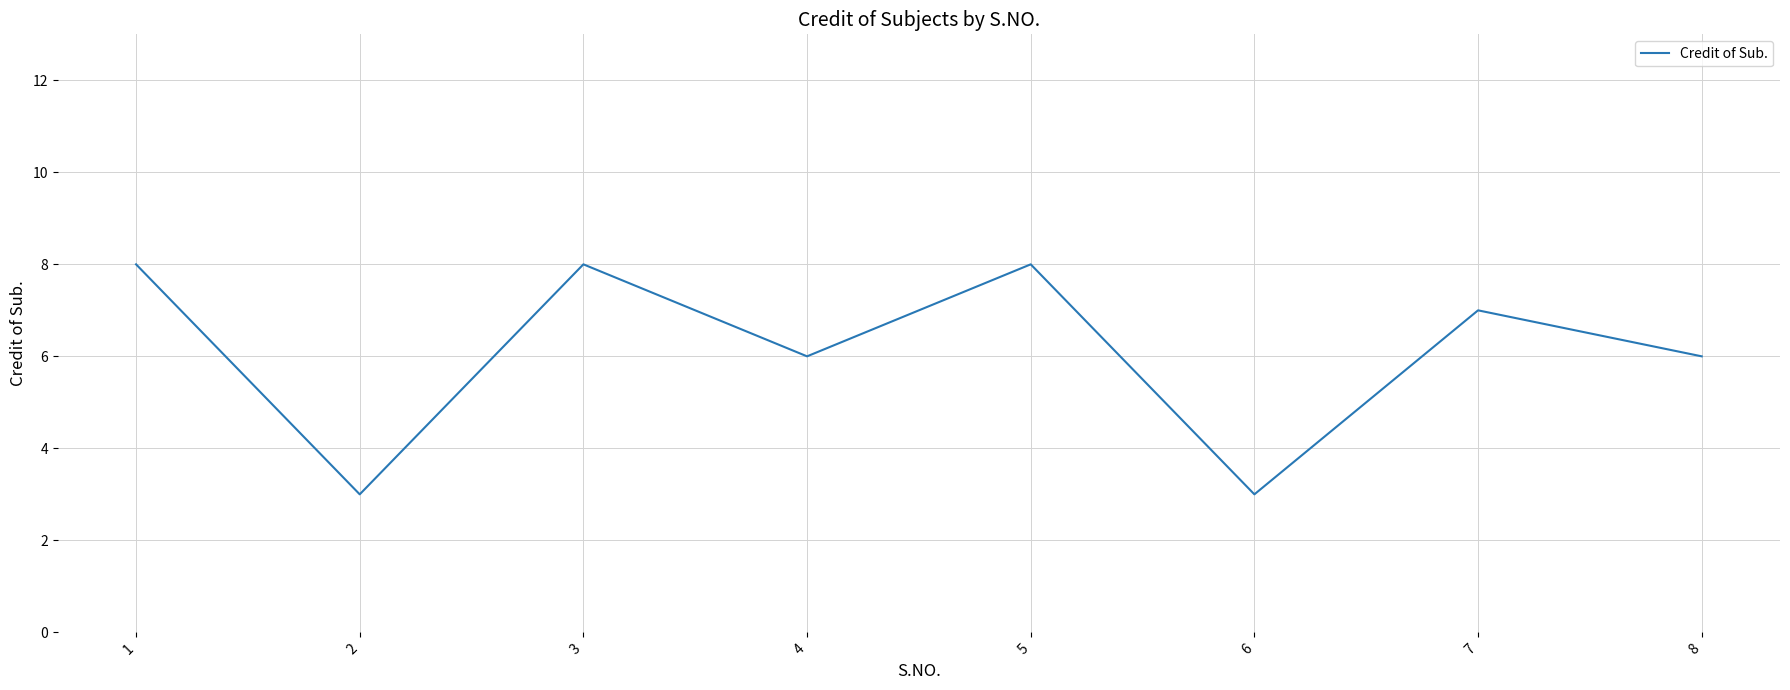

At which category does the data reach its first local valley?

2